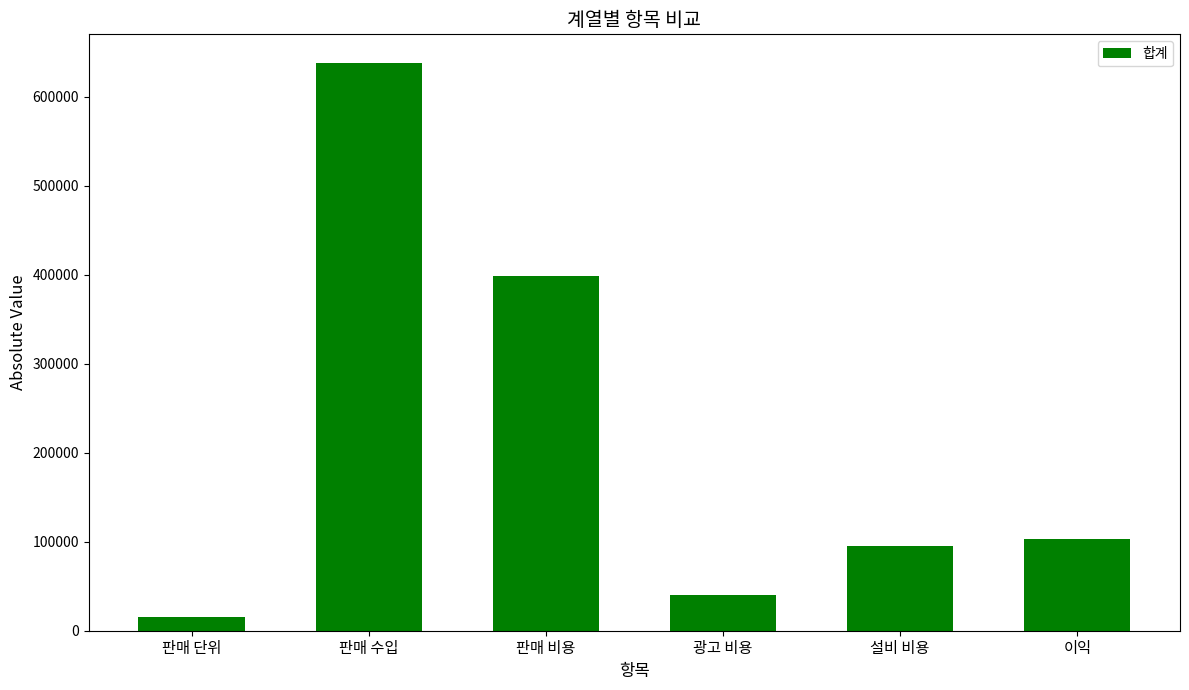

What is the change in value from 광고 비용 to 이익?

+63671